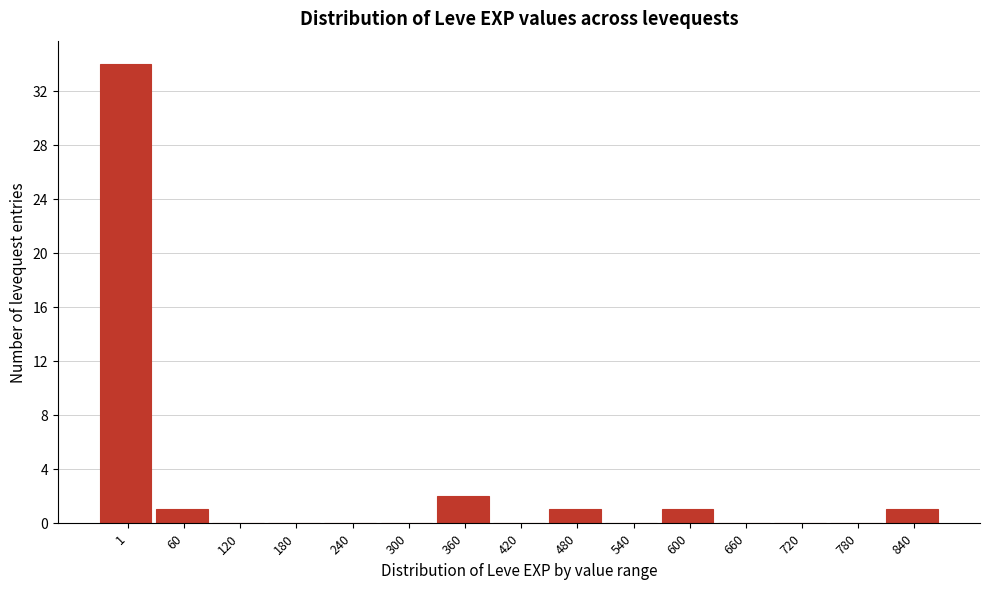

Reading right to left, what are all the values shown in this chart?

840=1	780=0	720=0	660=0	600=1	540=0	480=1	420=0	360=2	300=0	240=0	180=0	120=0	60=1	1=34